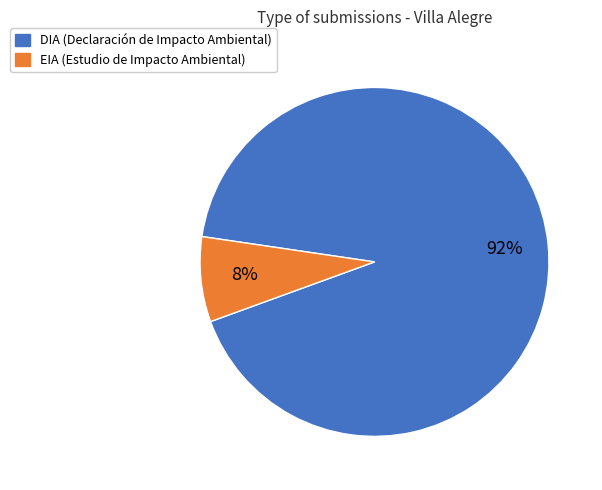

Is it true that EIA is 22% of the pie?

False